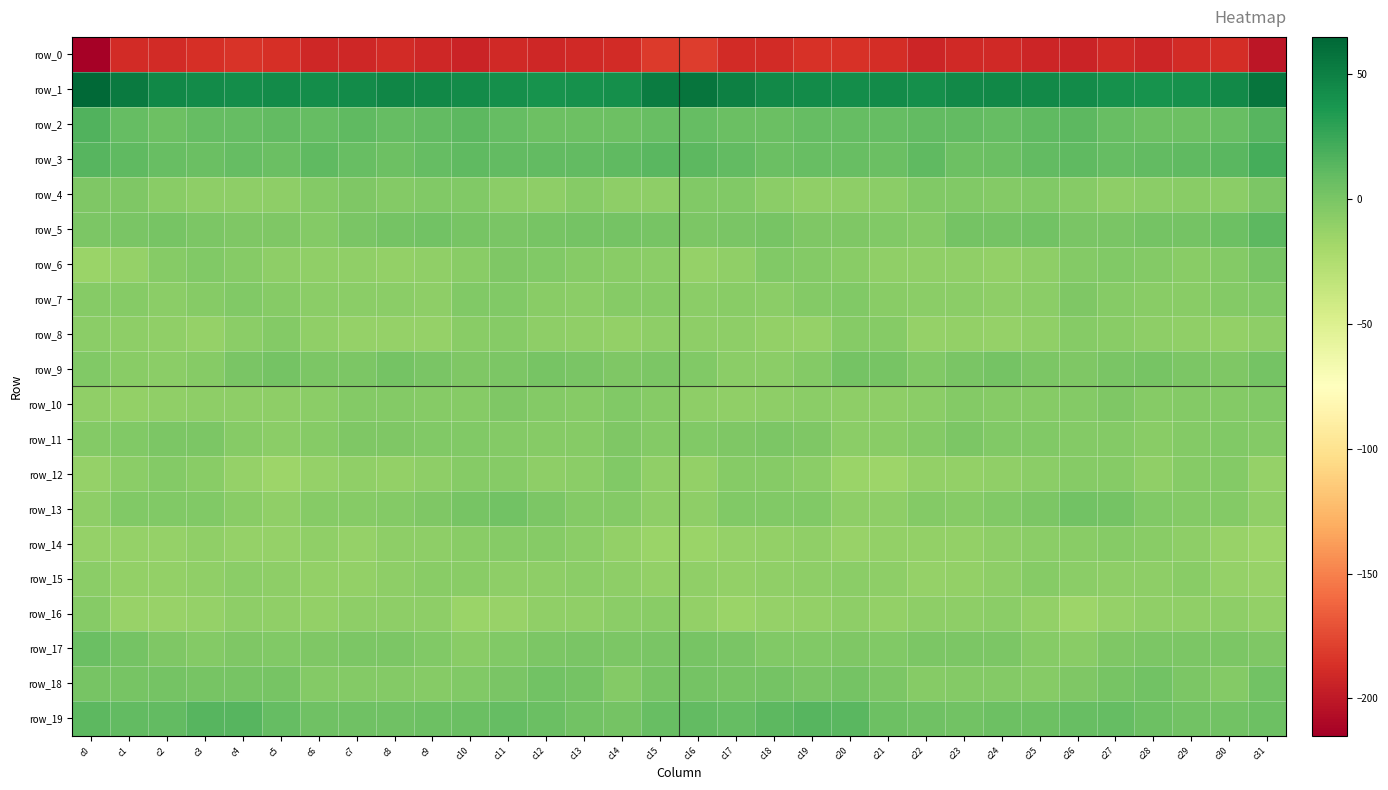

Reading right to left, what are all the values shown in this chart?

row_0: -201.3	-188.5	-189.5	-192.8	-190.3	-193.5	-192.3	-189.9	-190.8	-192.7	-188.3	-185.6	-186.2	-188.9	-188.8	-180.6	-181.9	-189.0	-190.9	-192.0	-190.7	-194.2	-191.1	-189.7	-192.0	-191.3	-186.8	-185.5	-187.3	-189.3	-189.4	-212.9
row_1: 56.8	44.6	40.6	39.5	40.2	43.5	44.4	46.3	45.2	41.9	43.3	42.5	43.1	45.2	49.8	56.7	52.2	41.8	40.2	39.2	41.7	43.5	45.4	46.4	43.8	42.2	43.6	42.1	44.2	46.2	53.1	63.5
row_2: 14.2	7.4	5.7	5.3	7.4	11.9	11.0	8.9	10.0	9.3	9.2	8.7	8.9	7.0	6.6	8.4	7.6	5.7	5.5	5.7	9.2	12.1	10.1	8.9	10.4	8.6	9.6	8.3	9.0	5.7	9.1	16.5
row_3: 21.2	12.8	10.8	9.3	9.0	10.6	9.6	6.7	5.4	11.4	7.0	7.9	7.7	6.8	10.3	12.2	13.2	10.9	9.9	9.3	9.3	10.7	8.5	5.4	7.8	11.0	6.0	8.9	6.7	8.0	11.3	14.3
row_4: -1.5	-8.1	-6.2	-7.6	-8.4	-5.2	-2.9	-4.2	-2.9	-3.0	-7.4	-8.6	-9.5	-7.8	-3.5	-3.6	-8.6	-8.8	-5.9	-8.6	-7.8	-3.8	-3.5	-4.0	-2.3	-4.3	-8.4	-8.9	-9.2	-6.3	-2.1	-2.2
row_5: 12.0	5.2	1.8	1.9	-0.1	0.3	3.0	2.5	1.9	-3.9	-3.3	-2.1	-2.0	0.7	-0.1	-1.3	1.3	2.0	2.6	0.5	-0.0	0.9	3.2	2.4	-0.1	-4.3	-2.7	-2.2	-1.1	0.9	-0.3	-1.2
row_6: 1.3	-4.4	-6.6	-4.1	-3.0	-4.5	-9.4	-11.1	-10.3	-10.1	-9.6	-6.8	-4.3	-3.7	-9.8	-11.9	-8.1	-6.3	-5.6	-3.9	-2.7	-6.9	-10.2	-11.3	-9.7	-9.9	-8.9	-5.8	-3.6	-5.4	-11.9	-14.4
row_7: -3.4	-4.6	-6.9	-6.6	-5.0	-2.7	-7.4	-8.9	-7.6	-8.1	-6.3	-3.5	-4.6	-7.6	-6.8	-7.3	-6.1	-5.3	-7.2	-6.7	-3.4	-3.9	-8.9	-8.2	-8.2	-7.4	-5.3	-3.3	-5.8	-8.0	-5.9	-6.0
row_8: -8.6	-10.9	-10.3	-8.5	-7.1	-5.0	-10.4	-12.3	-10.6	-11.7	-5.7	-5.1	-12.0	-11.0	-9.0	-8.5	-9.4	-10.8	-9.5	-8.6	-5.8	-6.2	-11.8	-11.6	-11.6	-9.8	-4.3	-7.7	-12.5	-10.0	-8.6	-7.6
row_9: 2.2	-1.9	-0.7	1.4	-0.1	-2.4	-1.0	2.0	0.1	-2.9	1.1	1.7	-4.0	-7.7	-7.7	-3.0	-1.1	-2.1	0.4	1.4	-1.3	-2.0	-0.1	2.3	-1.7	-1.7	2.0	0.1	-6.1	-8.0	-7.0	-3.4
row_10: -3.8	-4.2	-4.8	-5.9	-2.3	-4.5	-5.3	-5.2	-4.3	-7.5	-8.5	-9.3	-8.3	-9.0	-10.4	-9.1	-5.9	-3.7	-5.8	-4.3	-2.4	-5.2	-5.5	-4.7	-4.8	-8.3	-9.2	-8.9	-8.3	-9.5	-11.4	-10.4
row_11: -4.7	-3.1	-4.0	-7.0	-4.4	-4.1	-3.2	-3.2	-1.7	-4.0	-6.7	-7.4	-2.3	-0.9	-2.7	-3.3	-4.0	-2.6	-5.5	-5.9	-4.5	-3.1	-3.7	-2.1	-2.2	-5.1	-7.7	-5.7	-1.3	-1.5	-3.7	-4.2
row_12: -12.3	-4.7	-5.5	-10.3	-6.1	-5.4	-8.0	-10.5	-10.9	-10.8	-15.6	-13.8	-7.3	-5.4	-5.6	-10.5	-10.0	-3.5	-8.0	-8.9	-5.5	-5.9	-9.1	-10.9	-10.4	-12.6	-15.6	-11.6	-6.3	-4.9	-7.2	-12.3
row_13: -9.6	-5.0	-4.9	-3.0	1.7	2.7	-1.4	-3.4	-5.6	-5.0	-8.8	-8.7	-3.6	-3.7	-3.0	-9.0	-8.9	-4.6	-4.7	-1.2	2.7	1.5	-2.4	-4.2	-5.5	-5.9	-9.4	-7.1	-3.1	-3.3	-3.9	-8.3
row_14: -15.0	-13.3	-8.6	-6.7	-5.3	-6.6	-8.2	-8.5	-10.6	-11.0	-10.6	-13.7	-10.0	-10.6	-12.2	-14.2	-14.6	-11.3	-8.0	-5.8	-5.6	-6.9	-8.7	-8.5	-12.0	-9.8	-12.2	-12.6	-9.5	-11.6	-12.0	-11.6
row_15: -13.1	-12.0	-6.9	-8.4	-9.3	-7.5	-5.9	-8.3	-10.7	-11.8	-9.3	-8.1	-9.2	-10.0	-11.3	-10.1	-10.9	-9.2	-7.4	-9.0	-8.7	-6.3	-6.5	-9.3	-11.5	-10.9	-8.8	-7.9	-9.6	-10.5	-10.5	-7.4
row_16: -10.9	-8.6	-9.5	-10.0	-12.3	-15.3	-10.8	-8.0	-8.8	-9.3	-11.1	-8.8	-11.5	-12.4	-14.6	-10.5	-7.1	-8.0	-10.1	-10.4	-13.7	-14.5	-8.8	-8.6	-8.3	-10.7	-10.3	-9.3	-11.8	-13.3	-13.7	-6.0
row_17: -1.7	-1.5	-0.8	-1.1	-2.5	-6.2	-5.5	-1.5	-1.6	-0.8	-3.3	-2.1	-3.7	-3.5	-0.1	1.0	0.3	-0.8	-0.4	-1.5	-3.8	-7.1	-3.4	-1.6	-0.9	-1.8	-3.5	-2.2	-4.2	-2.4	1.8	6.6
row_18: 2.8	-4.6	-1.5	3.7	1.2	-2.2	-6.0	-4.9	-4.1	-5.6	-1.6	1.8	0.4	2.4	0.8	1.7	1.1	-5.0	1.8	3.1	-0.2	-3.9	-6.0	-4.2	-4.8	-4.9	0.6	1.1	1.2	2.0	0.9	0.8
row_19: 5.9	3.1	2.8	5.7	8.6	8.0	5.2	5.2	3.0	4.4	5.6	12.6	14.3	12.3	8.5	9.5	7.5	2.5	3.6	6.9	9.0	6.8	5.5	3.8	3.8	4.2	8.3	13.8	14.0	10.1	9.8	11.4